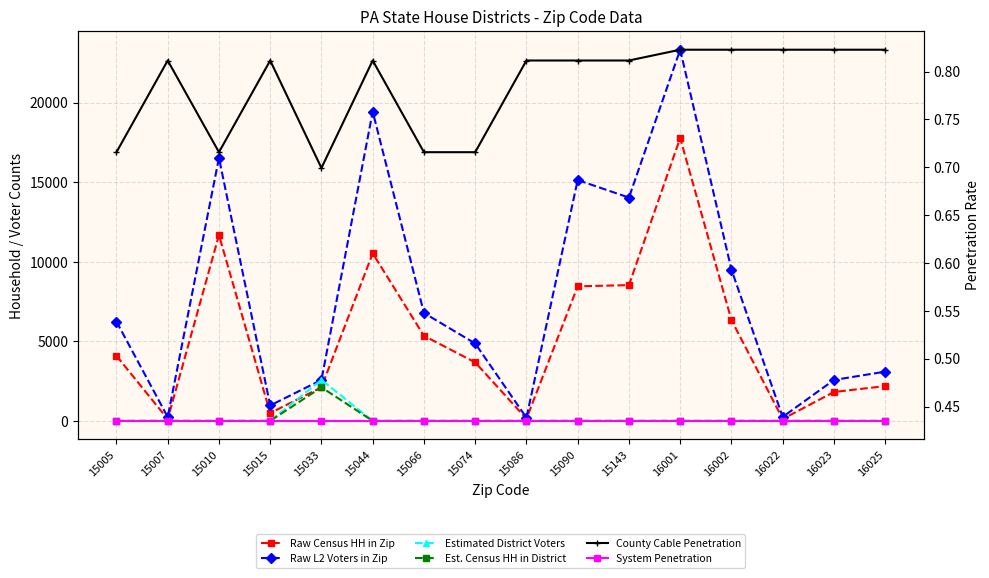

What is the value of the County Cable Penetration point at the 15th from the left?

0.8